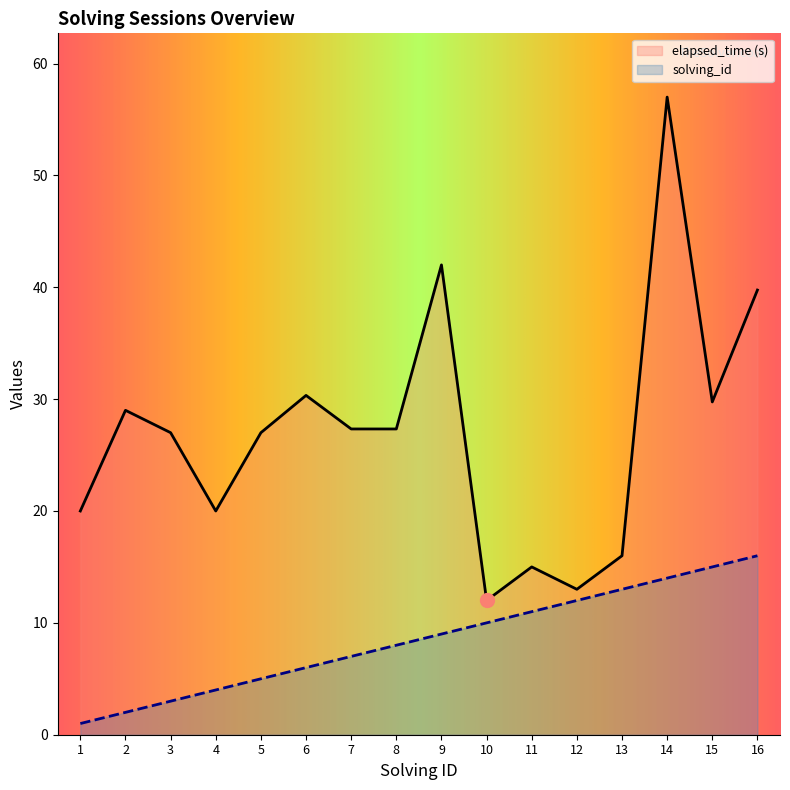

Rank the categories by elapsed_time value from highest to lowest.

14, 9, 16, 6, 15, 2, 7, 8, 3, 5, 1, 4, 13, 11, 12, 10